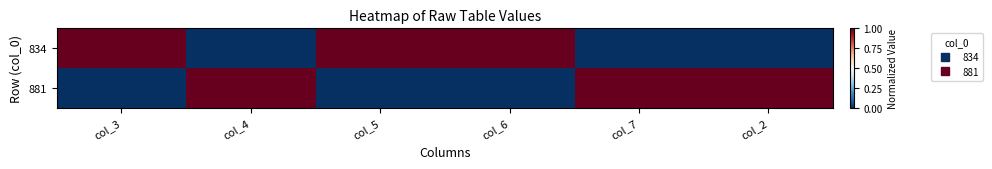

Reading left to right, extract all data points from this chart.

834: col_3=1	col_4=0	col_5=1	col_6=1	col_7=0	col_2=0
881: col_3=0	col_4=1	col_5=0	col_6=0	col_7=1	col_2=1